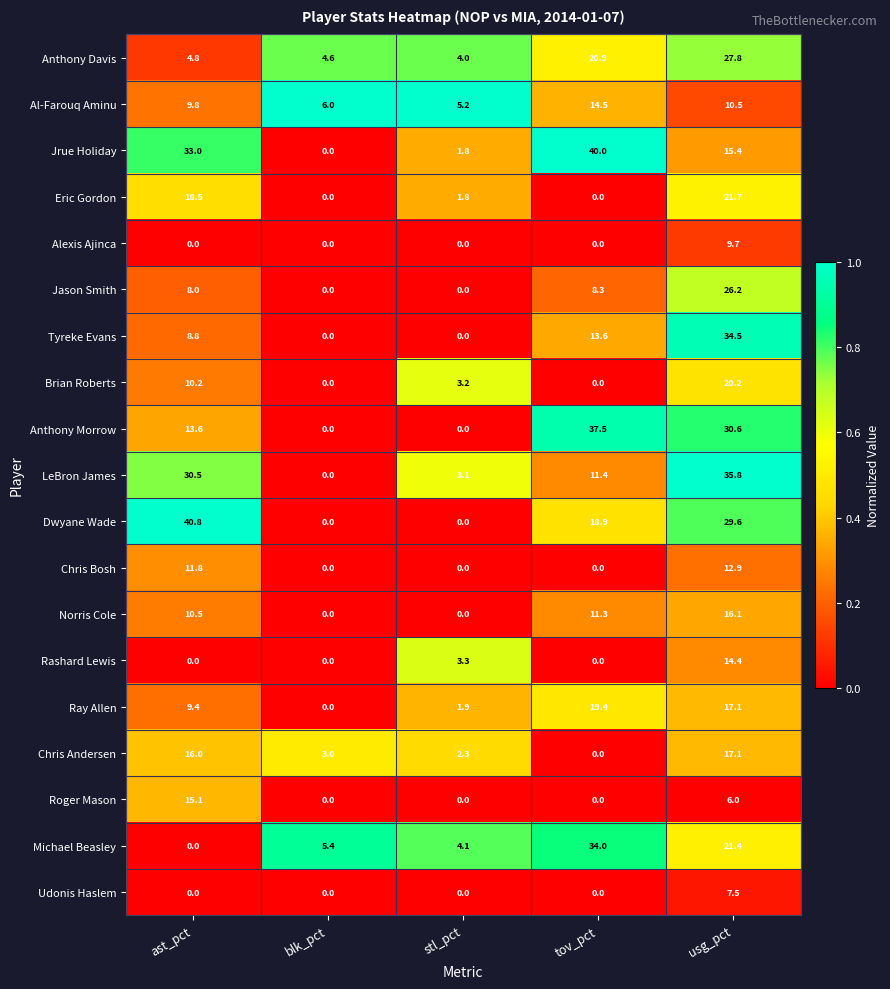

List the labels in order of Al-Farouq Aminu value, largest first.

tov_pct, usg_pct, ast_pct, blk_pct, stl_pct